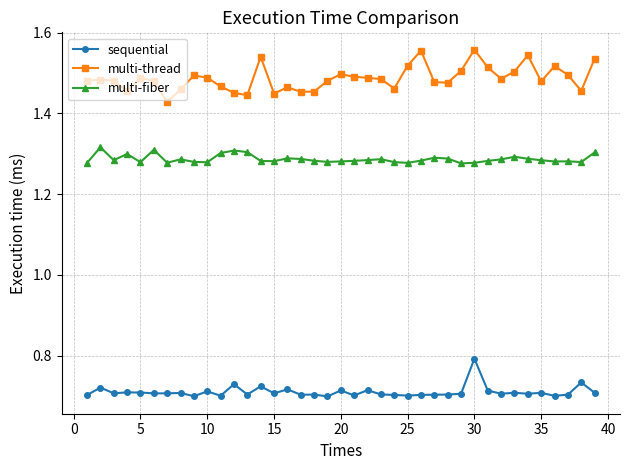

List the series in order of their peak value, lowest first.

sequential, multi-fiber, multi-thread